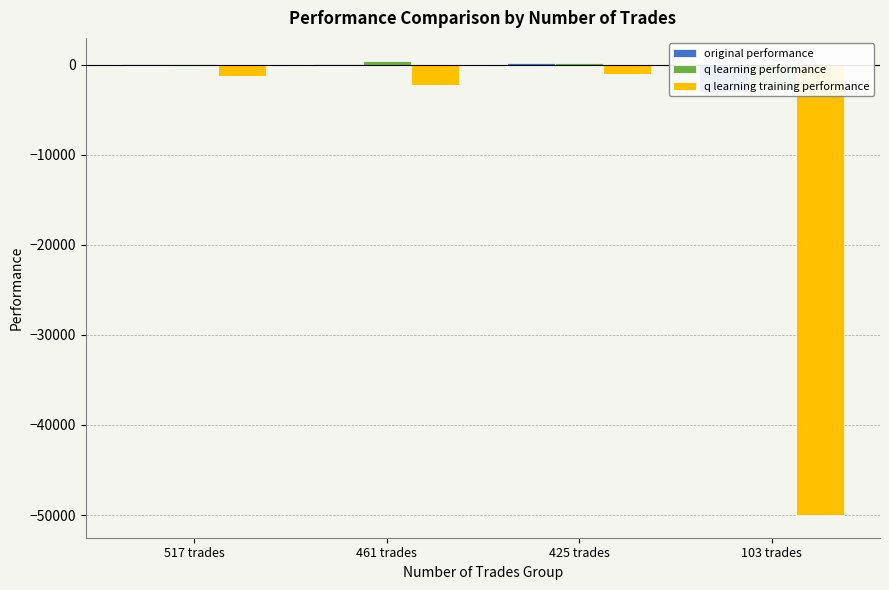

What is the label of the 3rd bar from the left?

425 trades